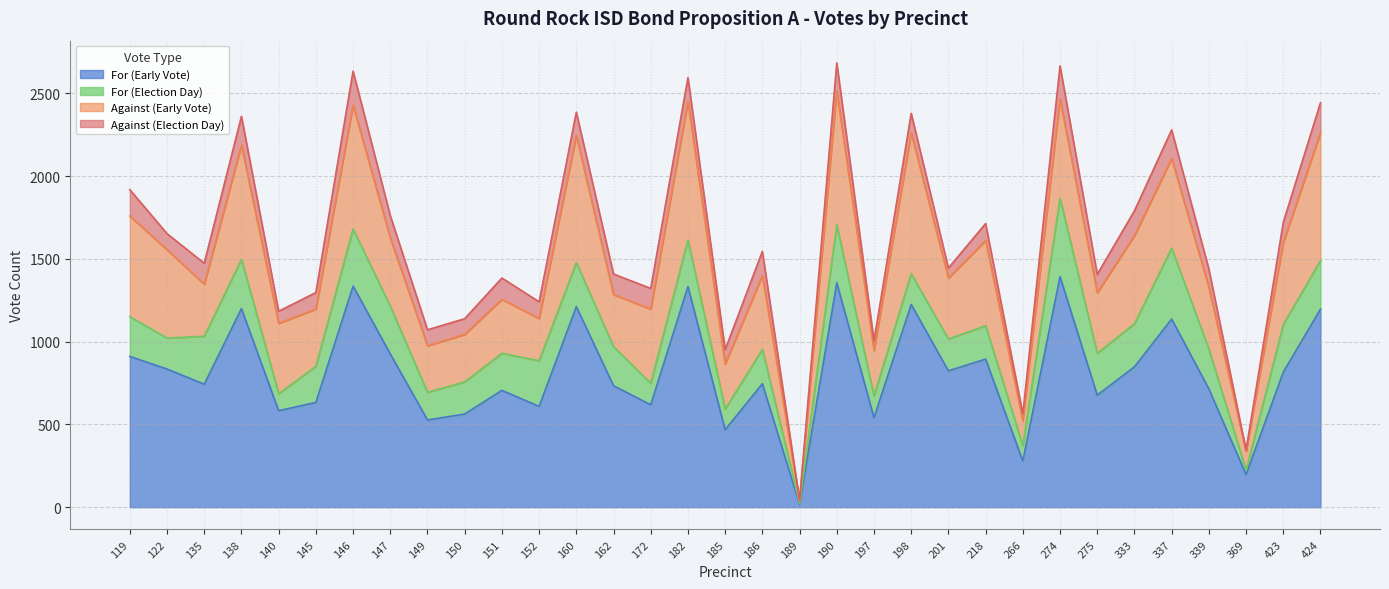

At which category does the chart reach its minimum across all series?

189